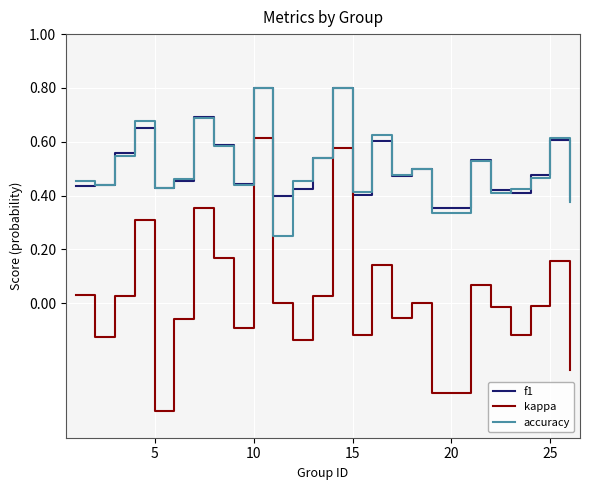

What is the lowest value of the kappa series?

-0.4